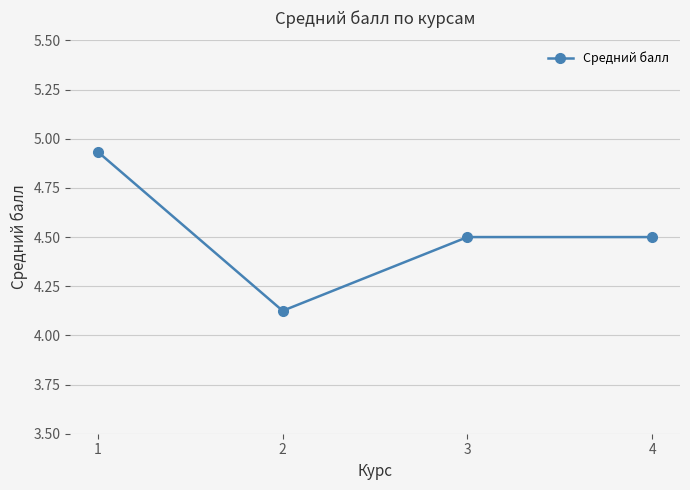

The chart shows a value of 1.1 at 1. True or false?

False